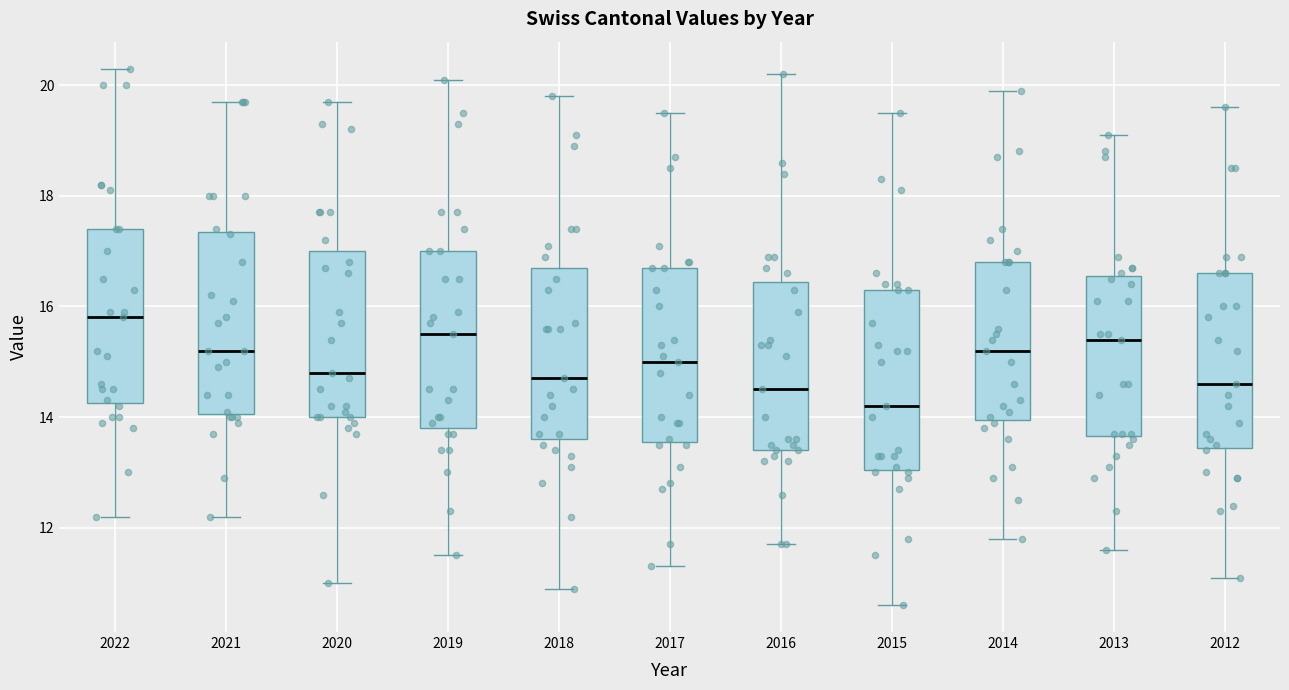

Reading left to right, transcribe this box plot: for each box, give where its median line is, the range the box spans, and where its two whiskers end, as read against the y-axis. The values are not printed on the chart, so give them approximately, as read against the axis.

2022: median 15.8, box 14.2 to 17.4, whiskers 12.2 to 20.4
2021: median 15.2, box 14.0 to 17.4, whiskers 12.2 to 19.8
2020: median 14.8, box 14.0 to 17.0, whiskers 11.0 to 19.8
2019: median 15.6, box 13.8 to 17.0, whiskers 11.6 to 20.2
2018: median 14.8, box 13.6 to 16.8, whiskers 11.0 to 19.8
2017: median 15.0, box 13.6 to 16.8, whiskers 11.4 to 19.6
2016: median 14.6, box 13.4 to 16.4, whiskers 11.8 to 20.2
2015: median 14.2, box 13.0 to 16.4, whiskers 10.6 to 19.6
2014: median 15.2, box 14.0 to 16.8, whiskers 11.8 to 20.0
2013: median 15.4, box 13.6 to 16.6, whiskers 11.6 to 19.2
2012: median 14.6, box 13.4 to 16.6, whiskers 11.2 to 19.6